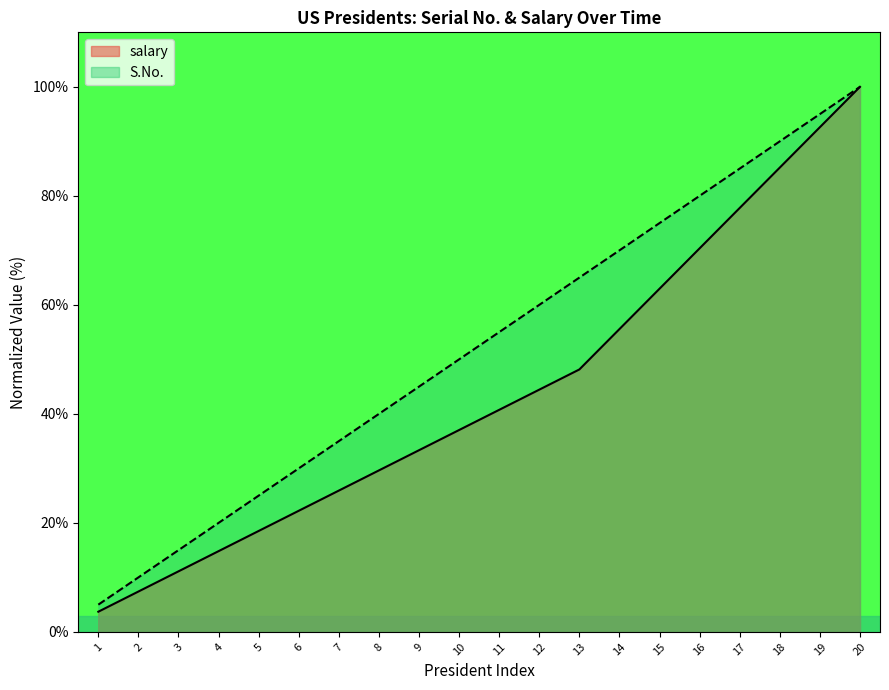

What is the lowest value of the S.No. series?

5.0